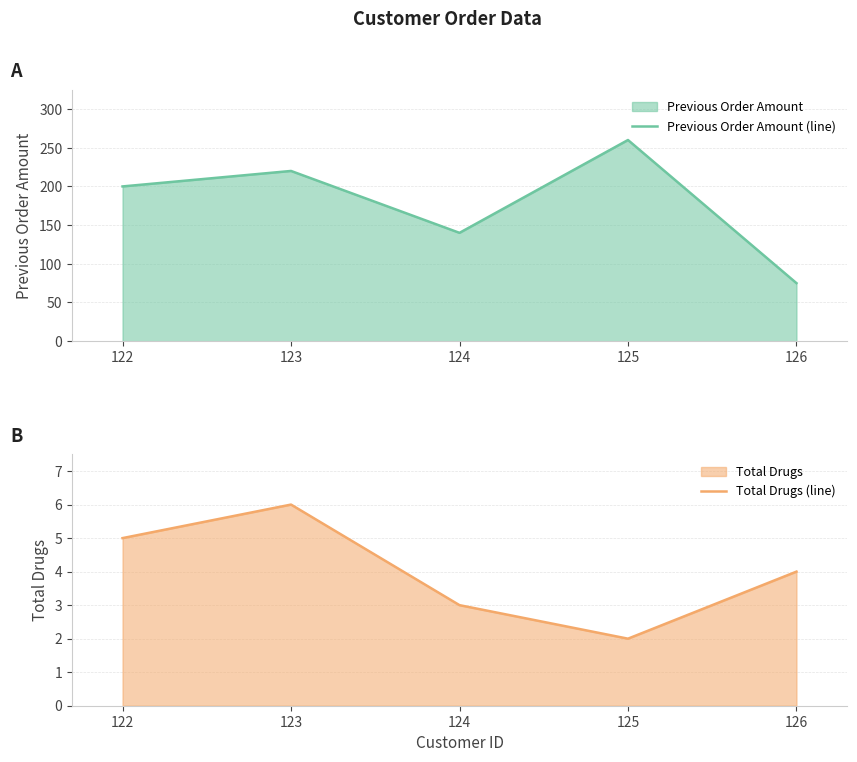

Reading left to right, transcribe all the data shown in this chart.

Previous Order Amount (line): 200	220	140	260	75
Total Drugs (line): 5	6	3	2	4